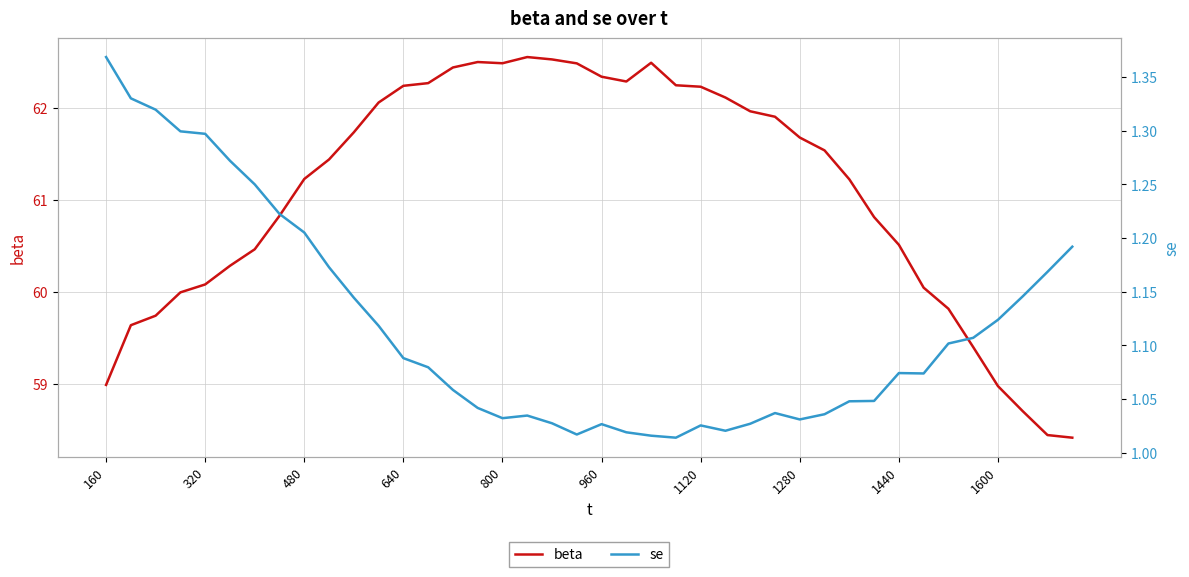

How many lines are shown in the chart?

2